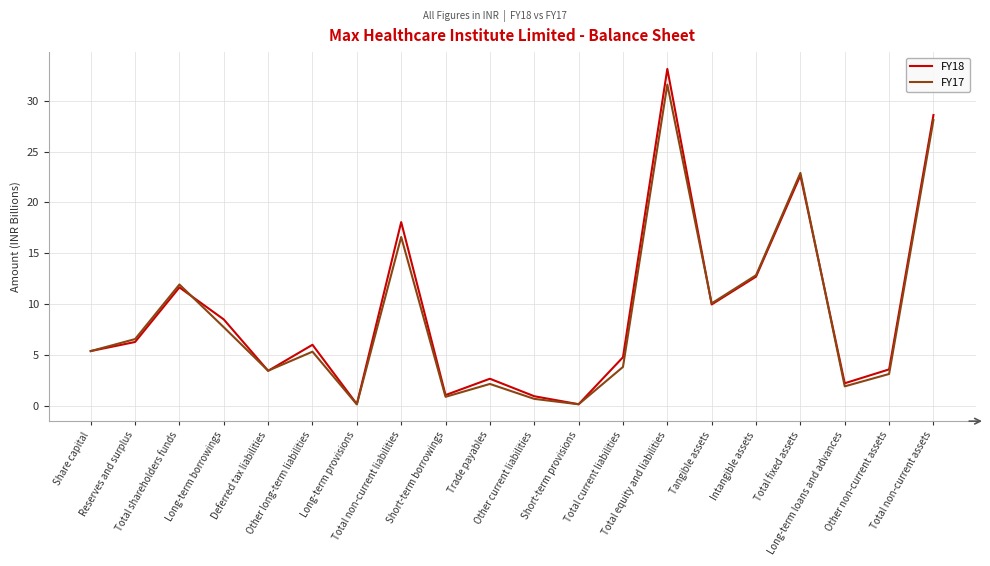

What is the difference between the second highest and second lowest values in the FY17 series?

28.0